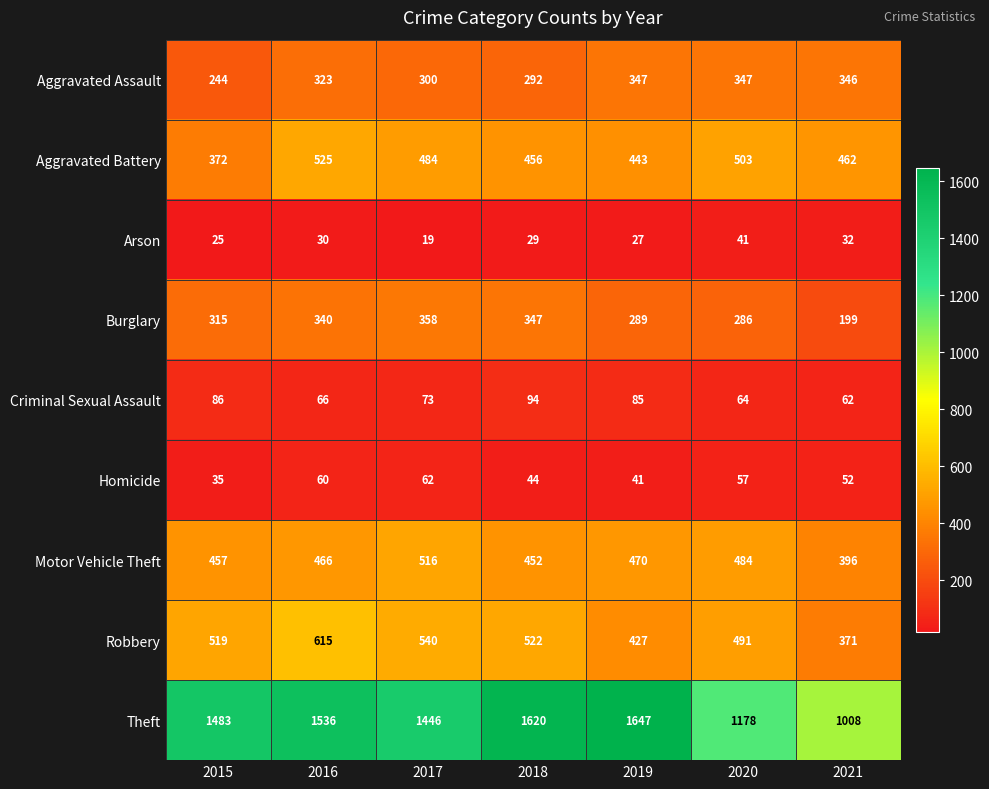

Is it true that Robbery equals 522 at 2018?

True